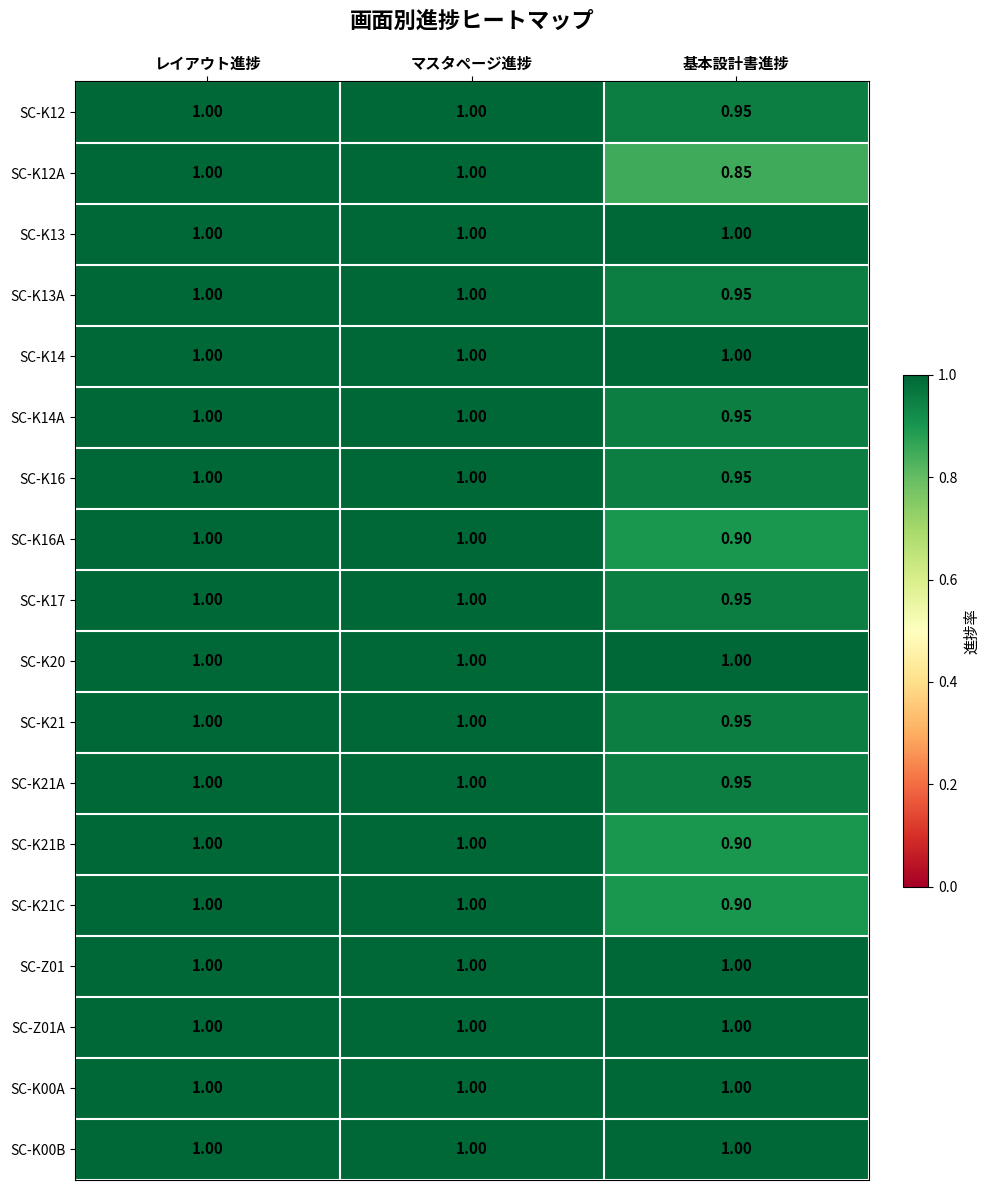

Which category has the lowest value across all series?

基本設計書進捗